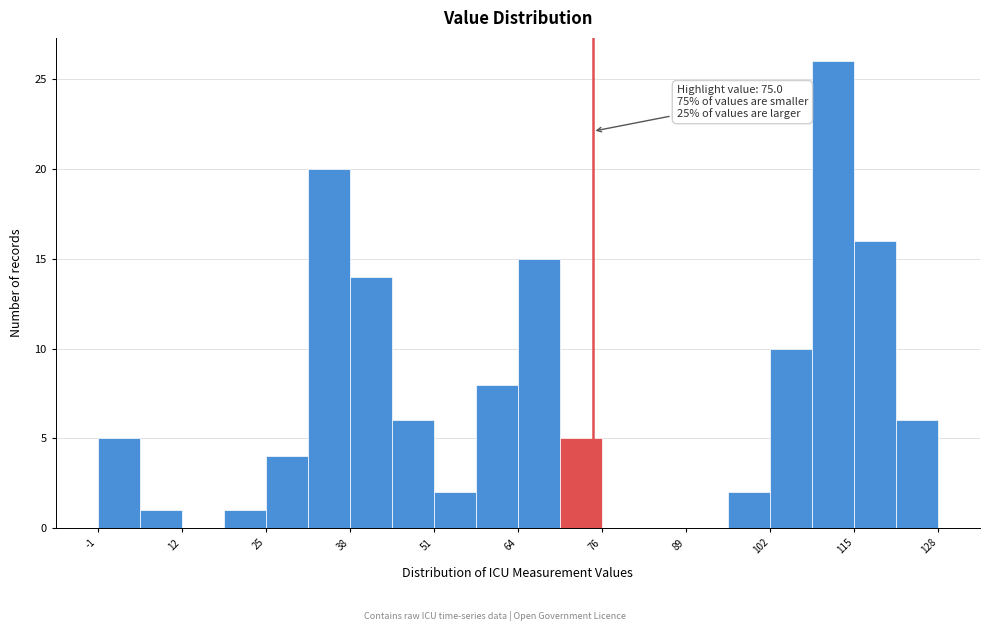

Read against the x-axis, roughly where is the centre of the tallest bar?

112